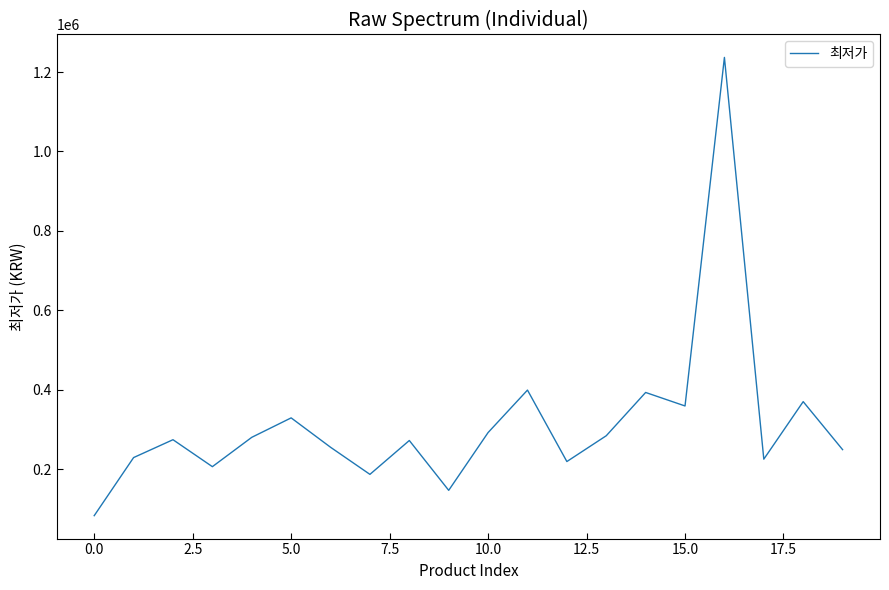

What is the average value?

314392